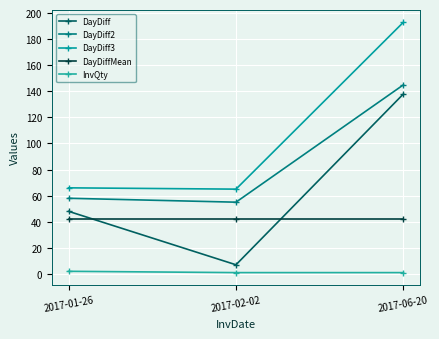

Rank the series by their maximum value, from lowest to highest.

InvQty, DayDiffMean, DayDiff, DayDiff2, DayDiff3